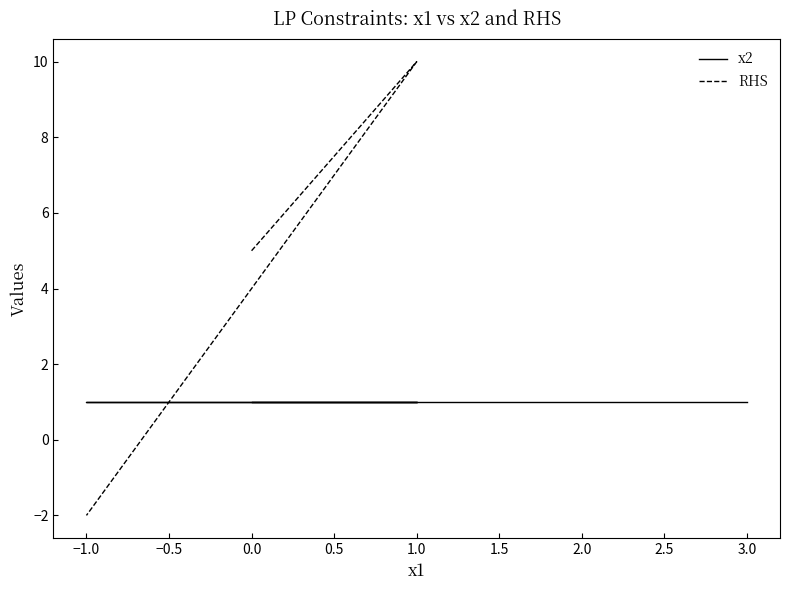

How many negative values does the RHS series have?

1